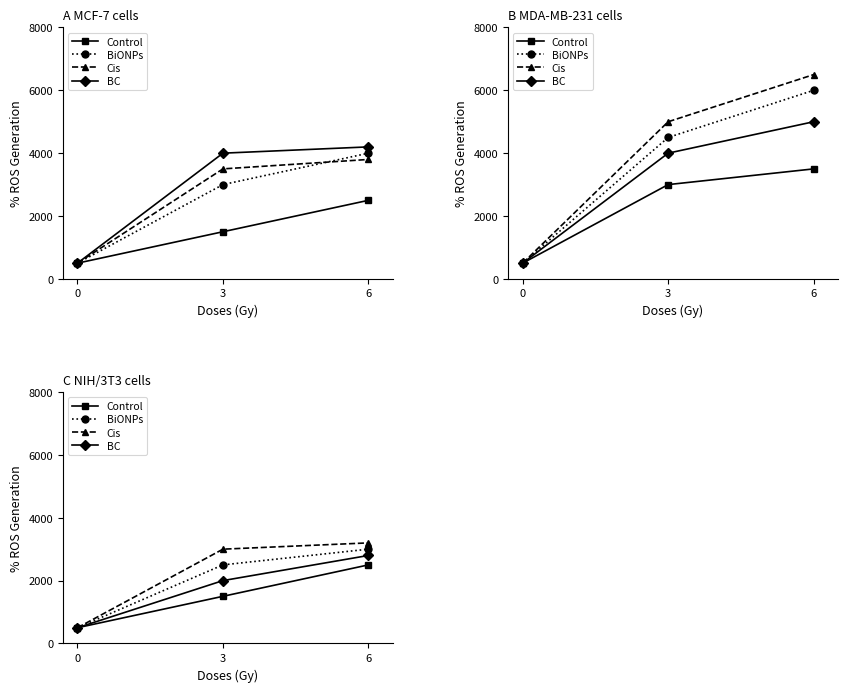

What are all the series names shown in the legend?

Control, BiONPs, Cis, BC